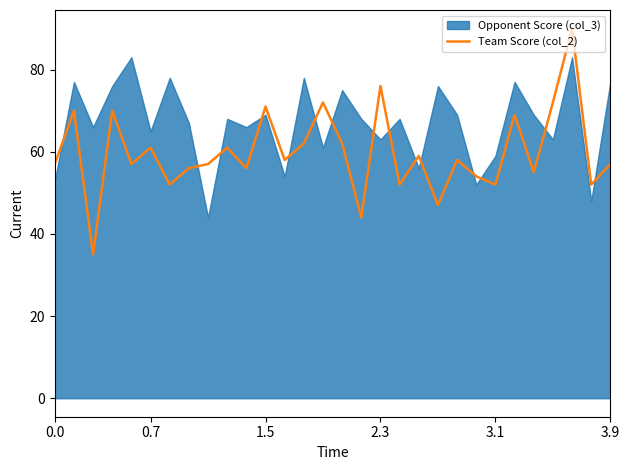

What is the difference between the second highest and second lowest values?

32